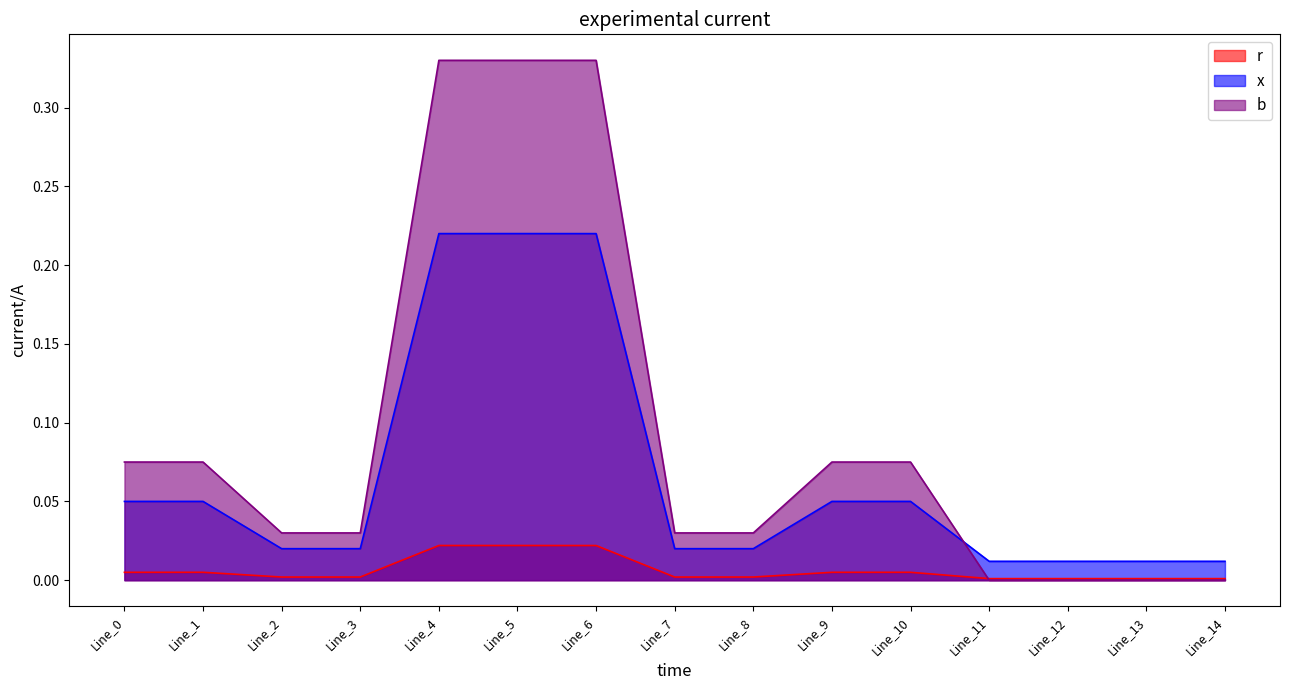

How many lines are shown in the chart?

3